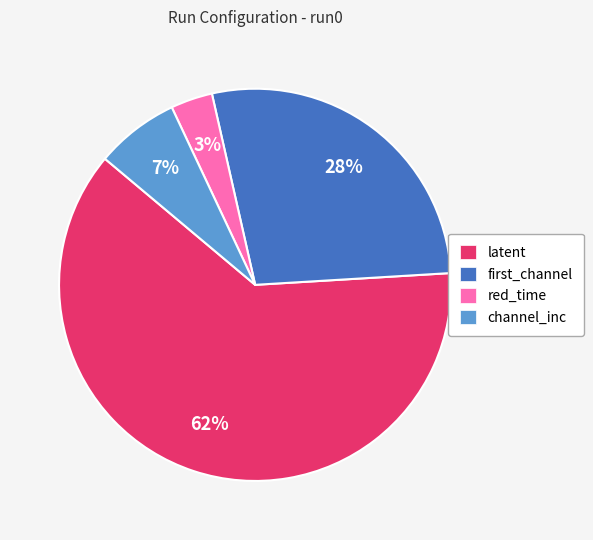

Is latent the majority of the pie?

Yes